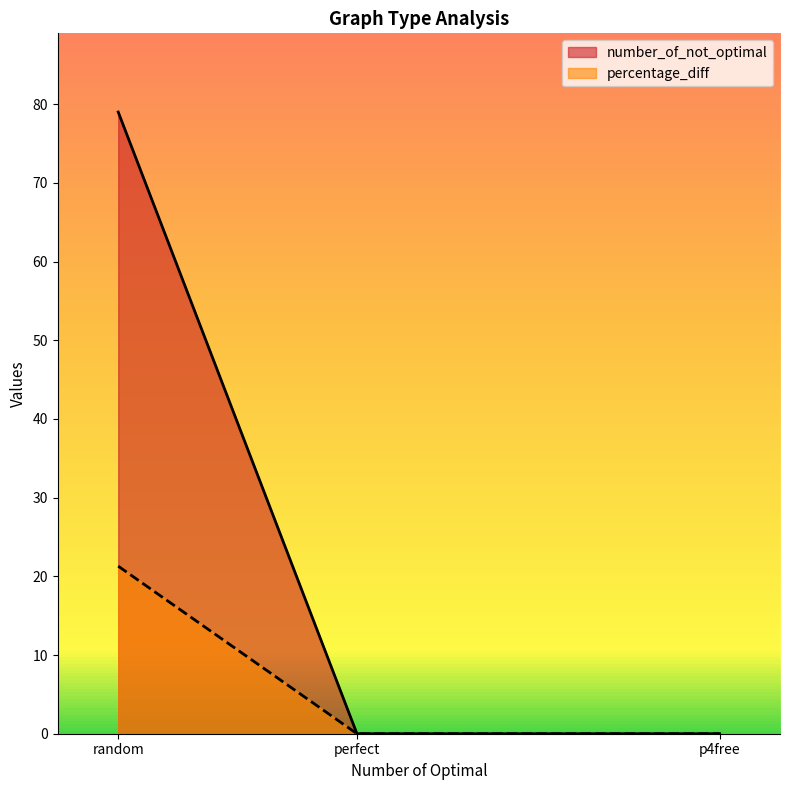

Is it true that number_of_not_optimal equals 137.1 at random?

False